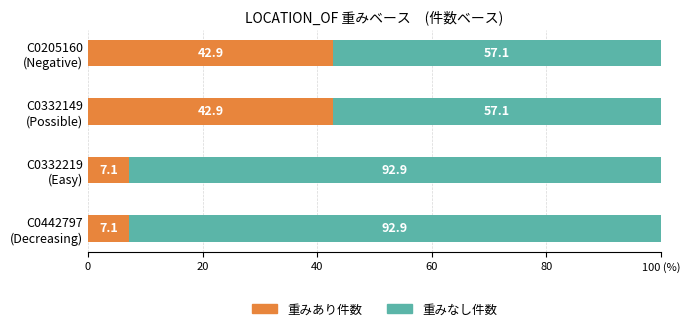

Reading left to right, extract all data points from this chart.

重みあり件数: 42.9	42.9	7.1	7.1
重みなし件数: 57.1	57.1	92.9	92.9